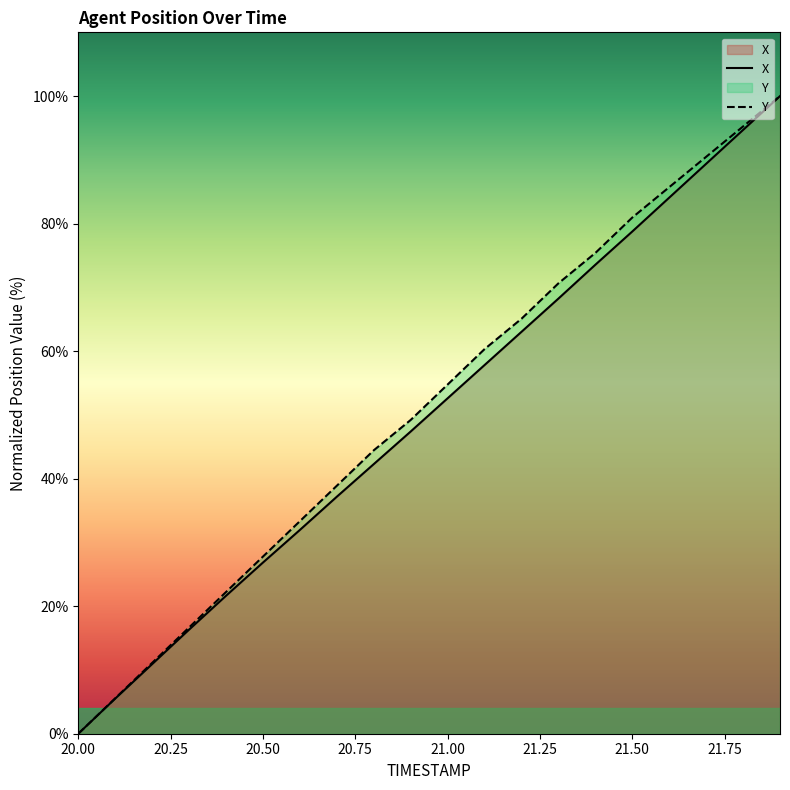

Rank the series by their average value, from lowest to highest.

X, Y